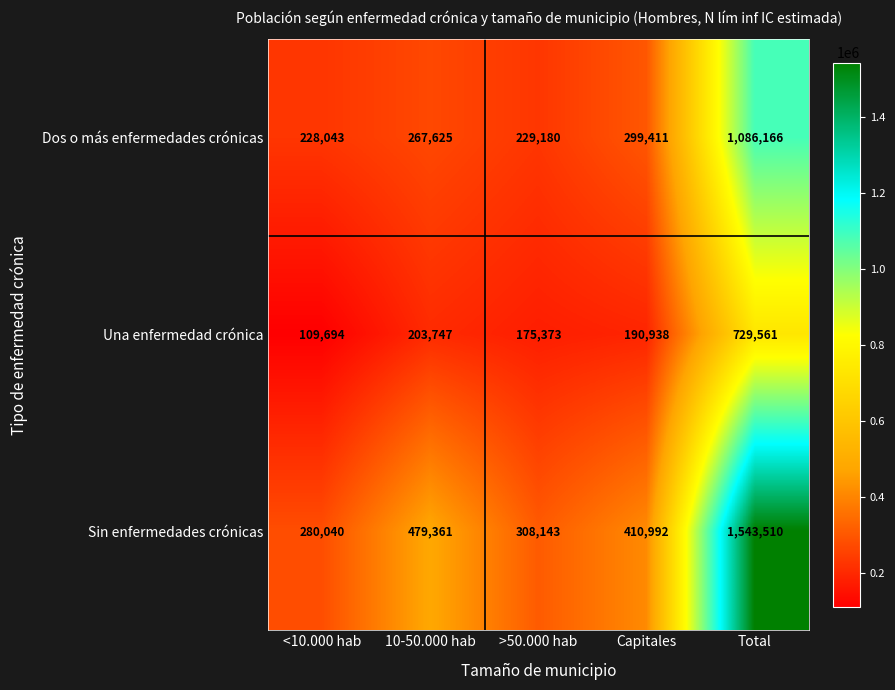

Reading left to right, transcribe all the data shown in this chart.

Dos o más enfermedades crónicas: 228043	267625	229180	299411	1086166
Una enfermedad crónica: 109694	203747	175373	190938	729561
Sin enfermedades crónicas: 280040	479361	308143	410992	1543510